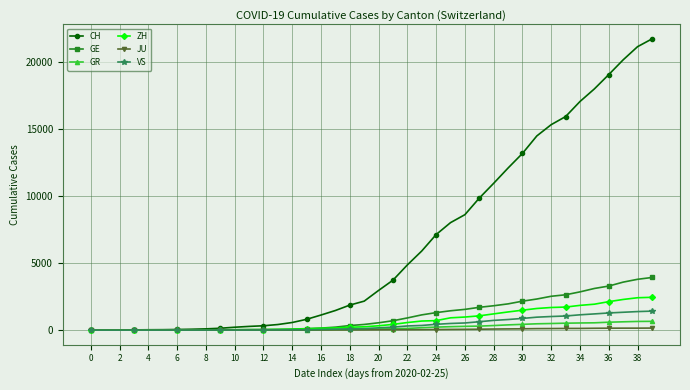

Which series has the largest range (max minus min)?

CH